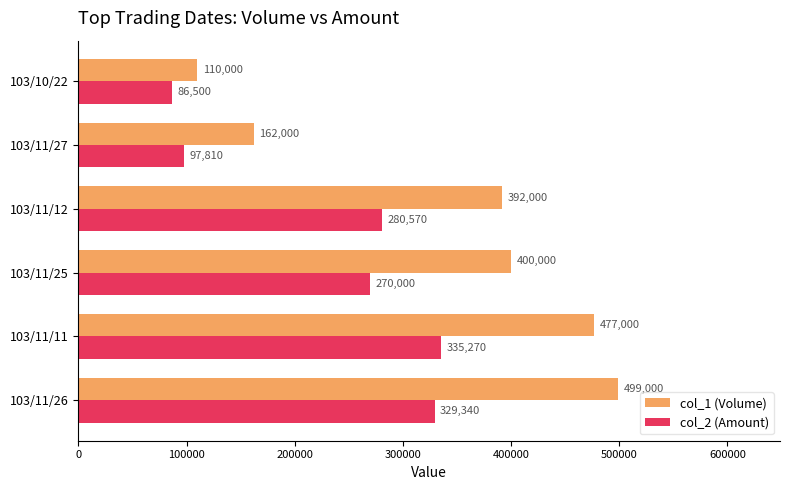

What is the difference between the maximum and minimum values in the col_2 (Amount) series?

248770